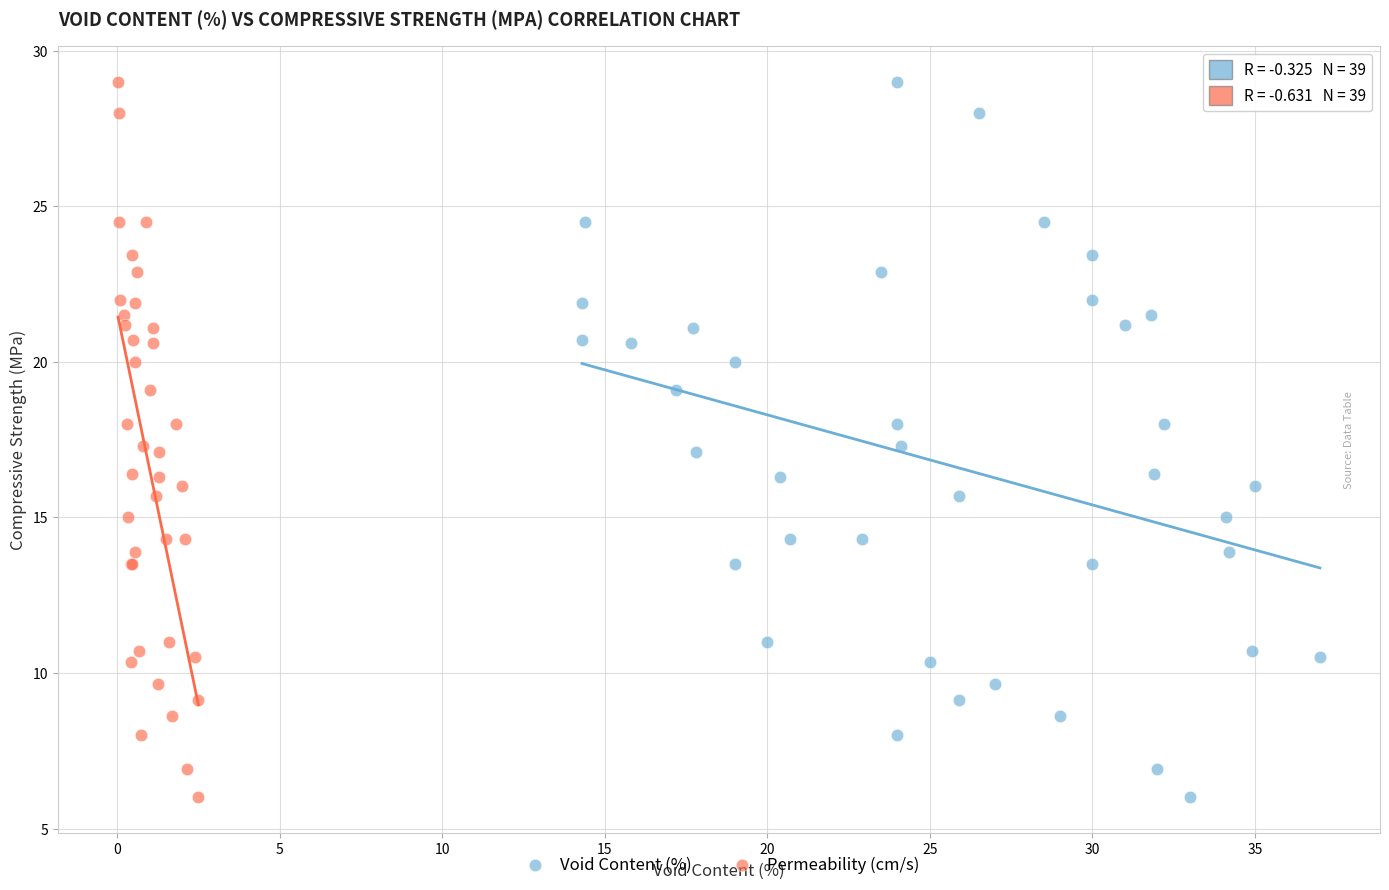

What are all the series names shown in the legend?

Void Content (%), Permeability (cm/s)